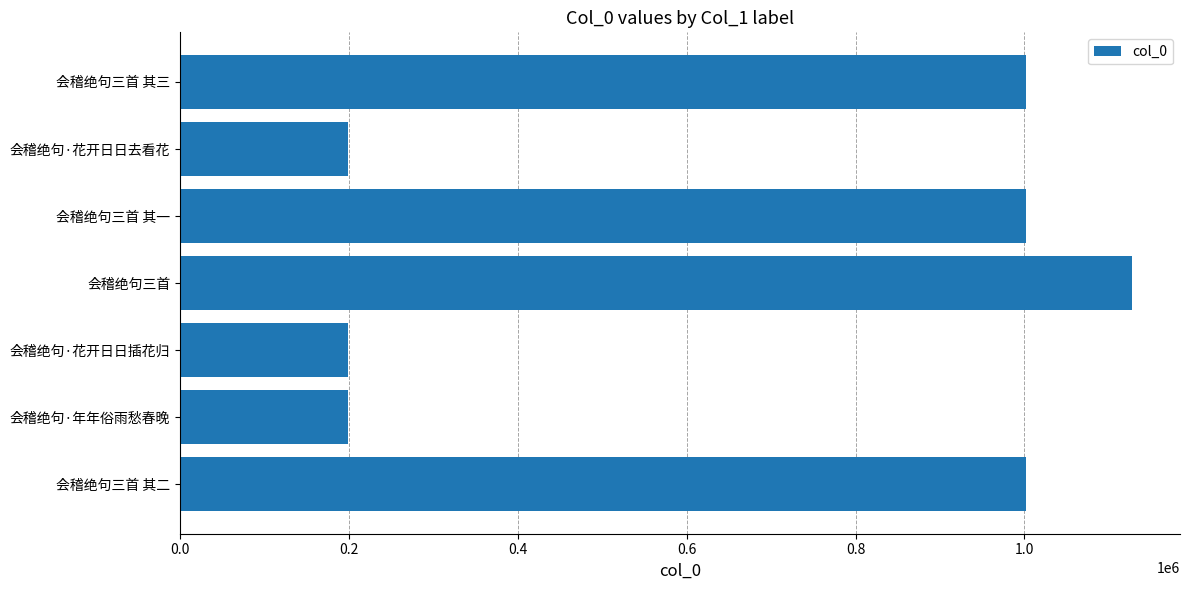

What is the smallest value displayed?

198999